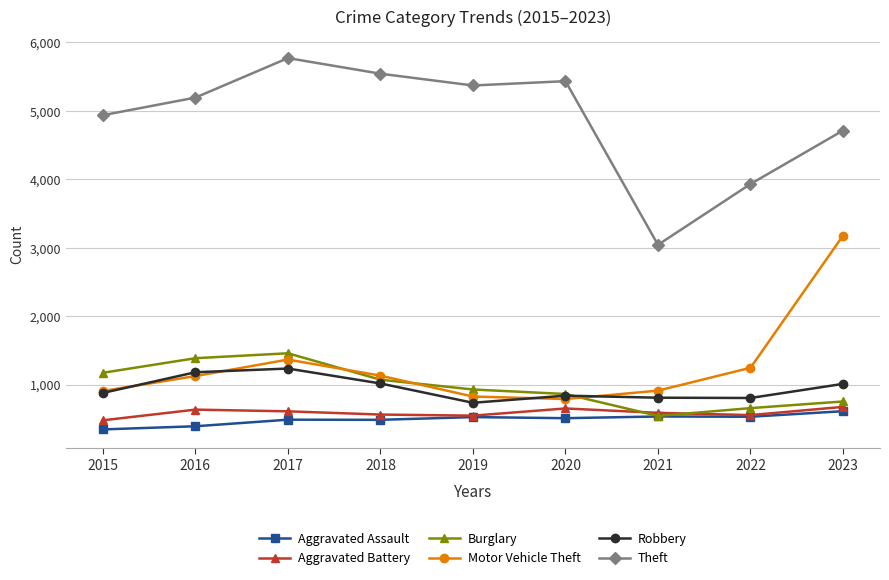

How many series are shown in this chart?

6